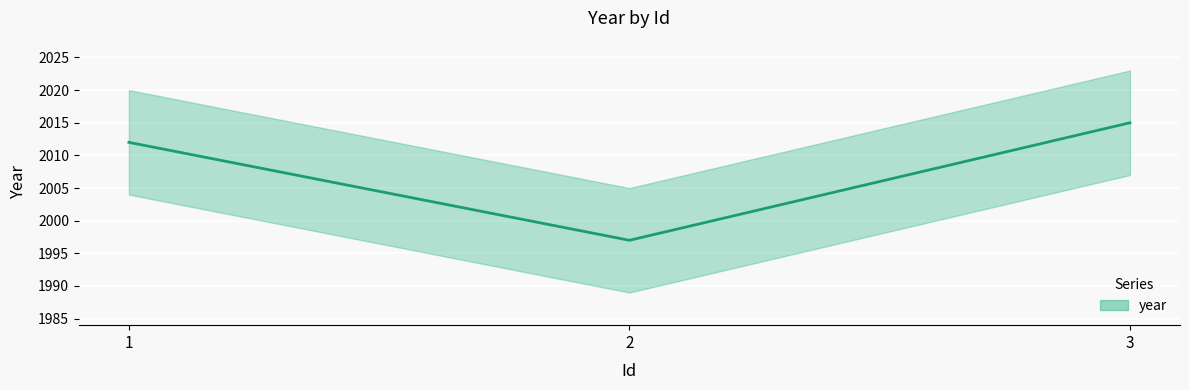

What is the sum of the values at 3 and 2?

4012